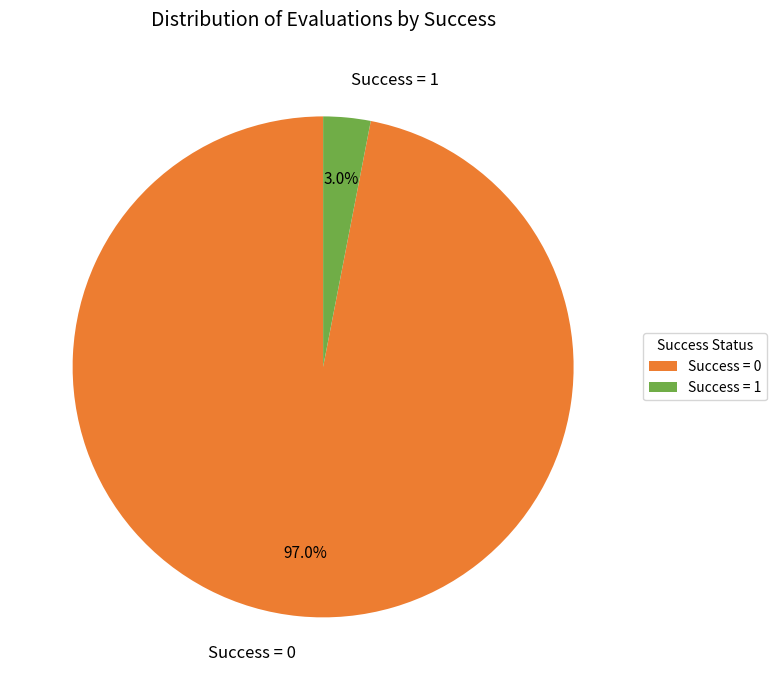

To the nearest percent, what is the difference between the largest and smallest slice percentages?

94%